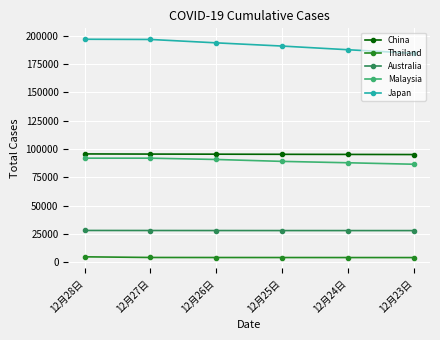

What is the label of the 6th point from the right?

12月28日